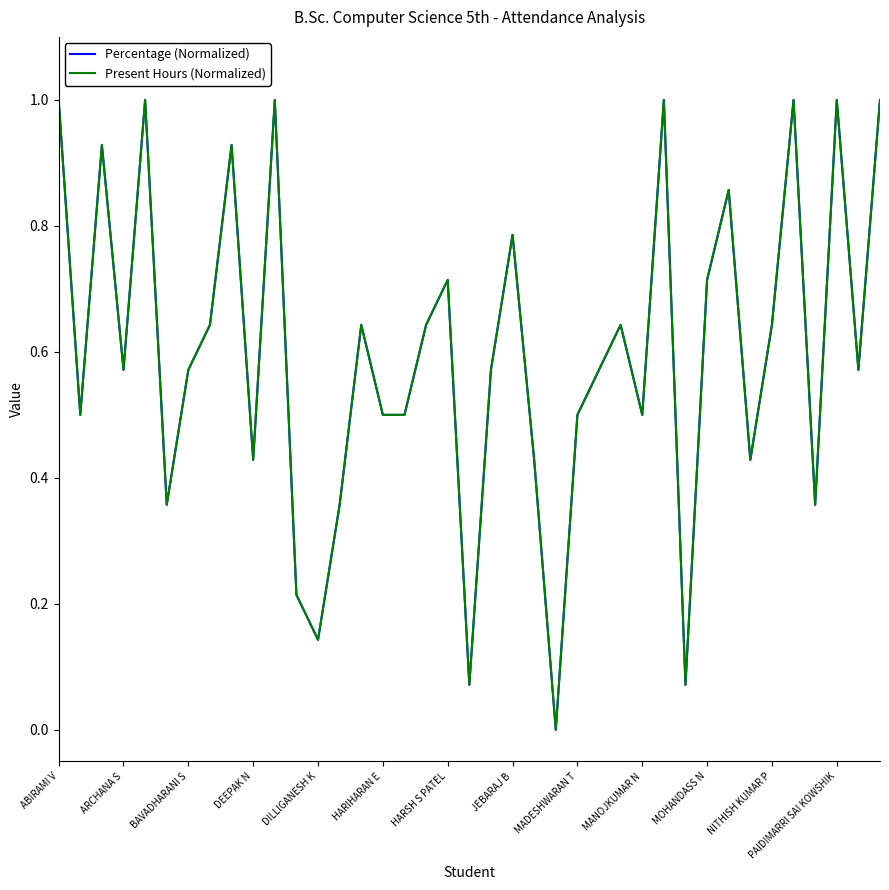

How many positive values does the Percentage (Normalized) series have?

38